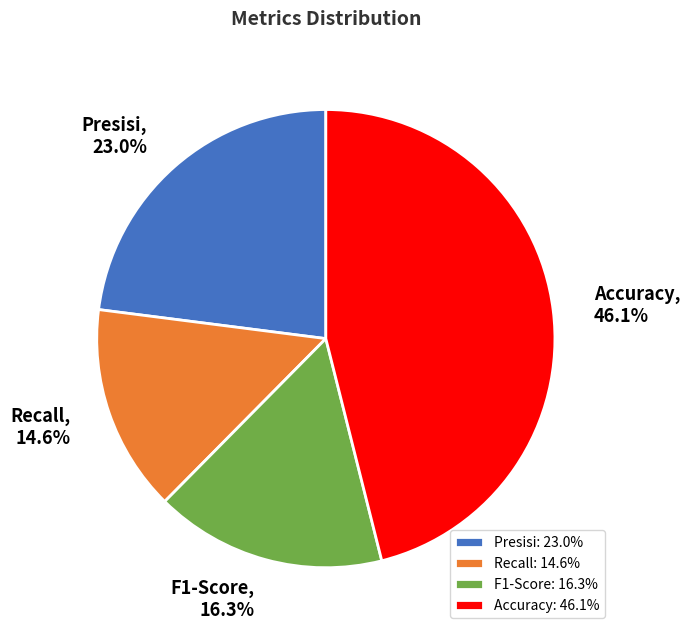

Between Accuracy and Presisi, which is larger?

Accuracy